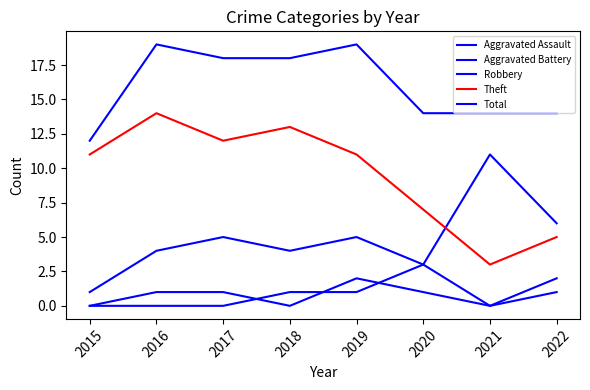

Does the chart have visible grid lines?

No